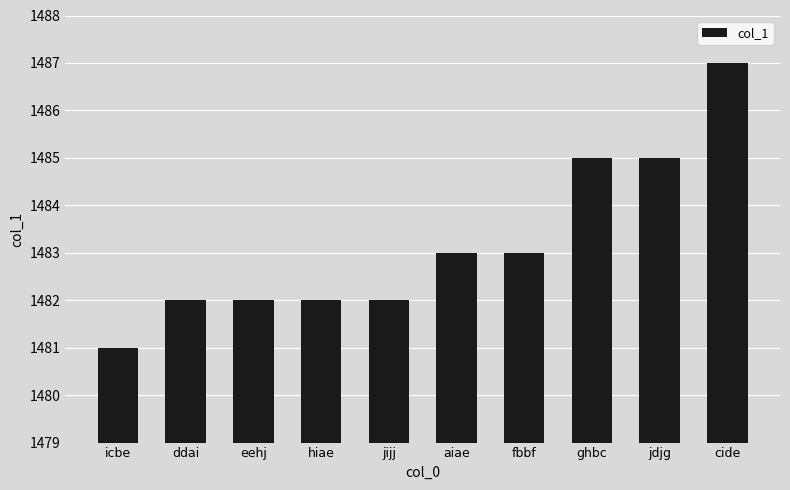

What value does the data have at hiae?

1482